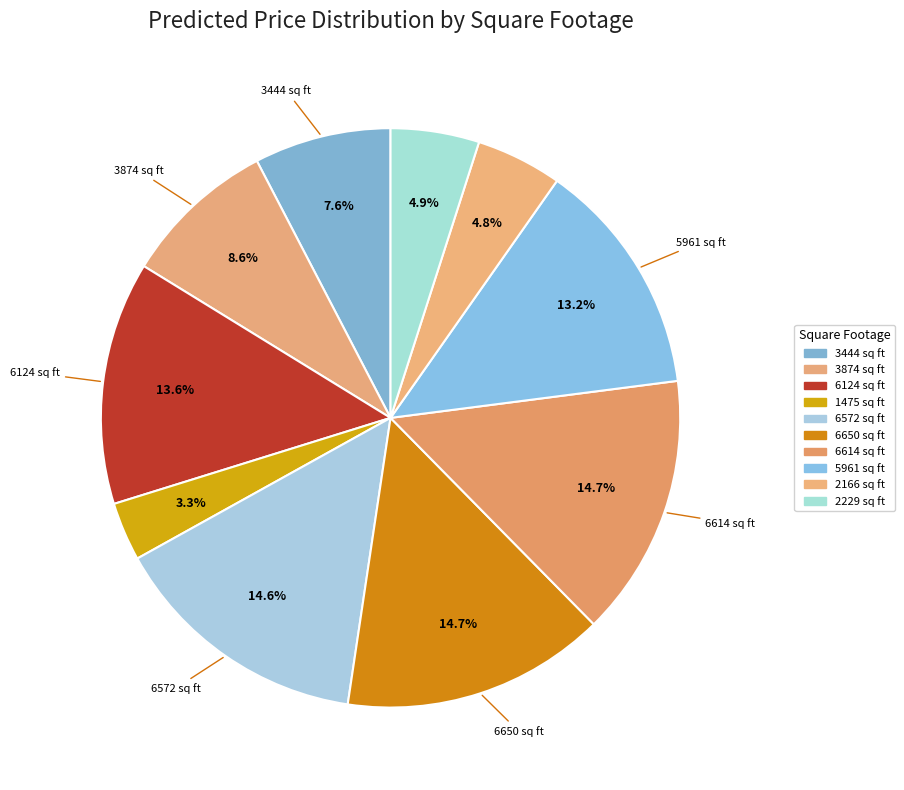

Is there a majority slice in this chart?

No